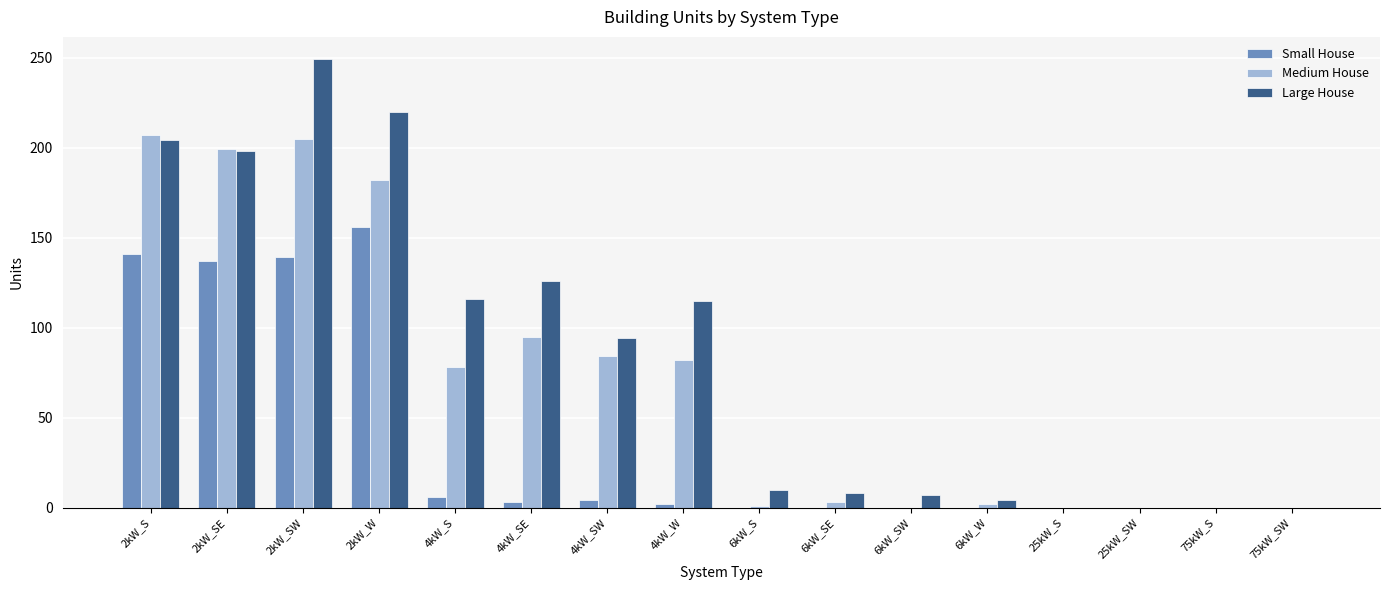

At which label does Small House first exceed 2?

2kW_S